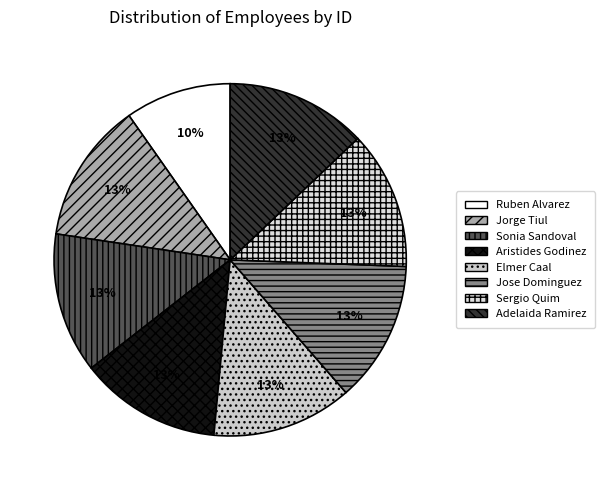

To the nearest percent, what is the difference between the largest and smallest slice percentages?

3%